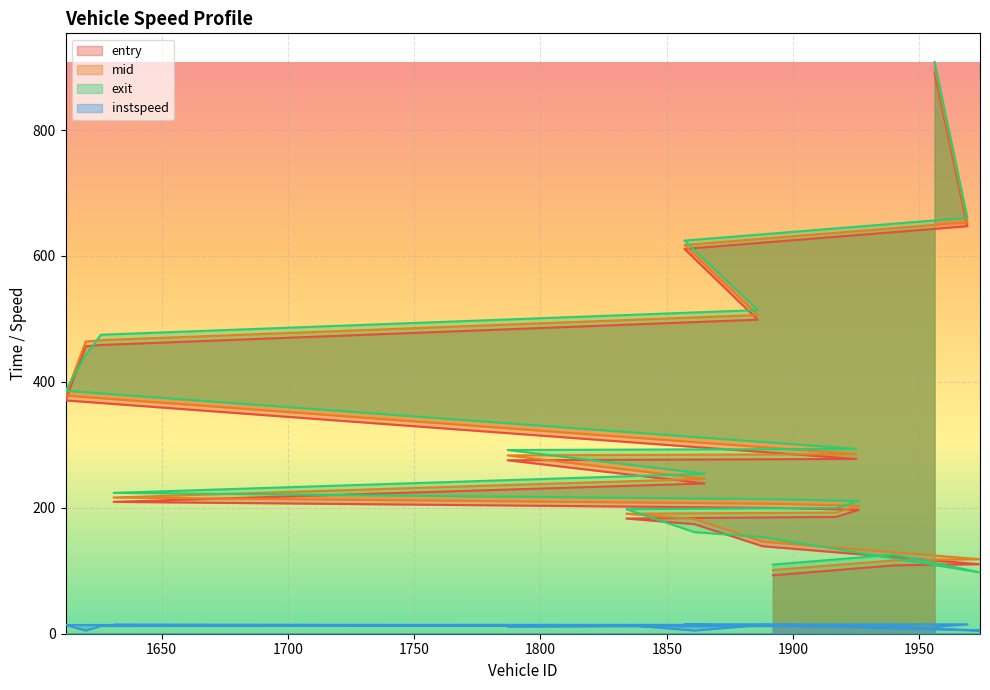

Reading left to right, list all the values displayed in this chart.

entry: 92.8	108.6	110.4	138.9	174.0	183.0	185.5	196.7	199.8	209.5	238.7	275.5	277.6	370.6	456.5	458.6	498.8	611.1	647.3	891.5
mid: 101.2	116.5	118.3	146.2	182.2	190.6	192.6	203.3	206.3	216.4	246.0	283.3	285.3	378.3	464.1	466.2	506.2	617.4	653.6	899.4
exit: 109.8	125.6	97.4	153.4	161.3	197.9	200.0	210.7	213.6	223.7	254.1	291.8	293.6	385.9	442.9	474.9	514.0	624.4	660.7	908.2
instspeed: 12.1	11.3	5.0	14.1	5.0	13.9	13.1	13.6	14.0	14.2	13.0	11.7	12.3	13.9	5.0	12.3	12.7	14.7	14.9	10.9